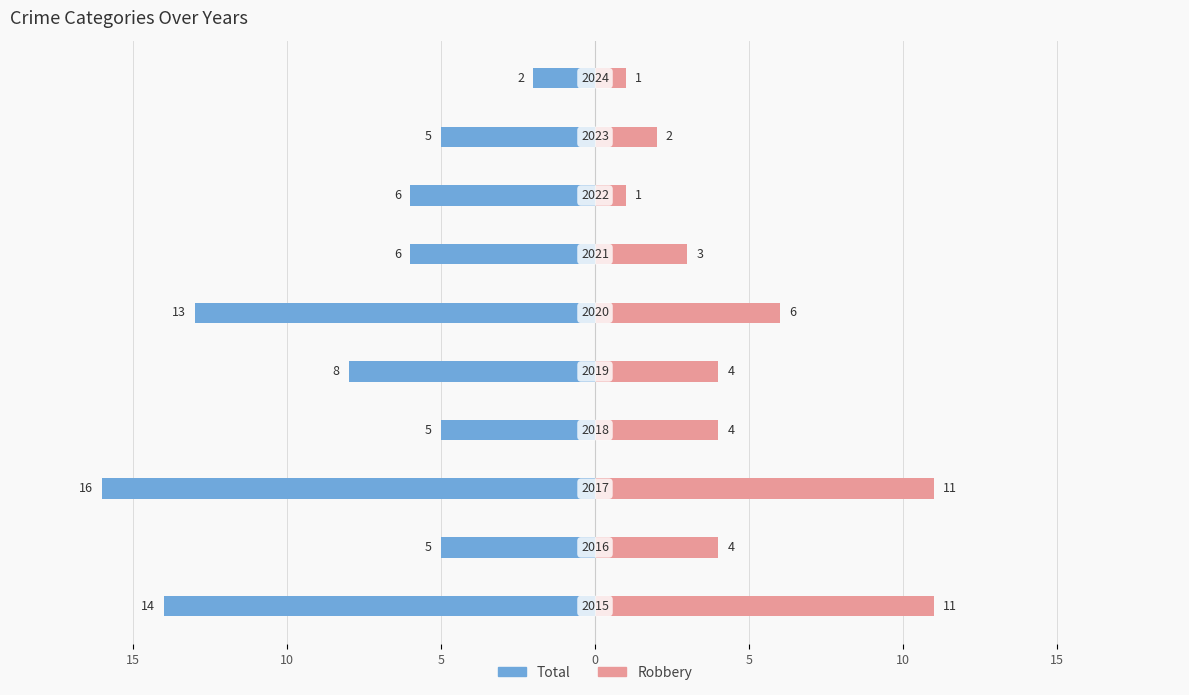

Between 10 and 10, which series saw the biggest shift?

Total